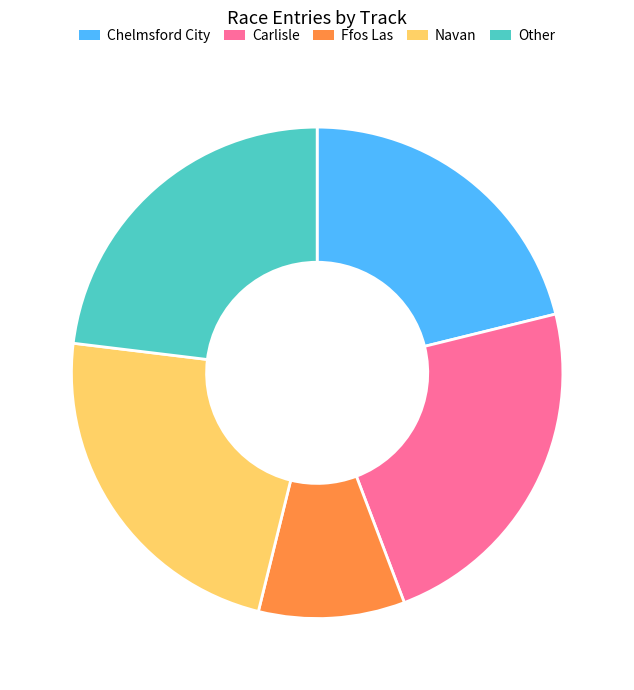

Combined, do Carlisle and Navan account for over 50%?

No